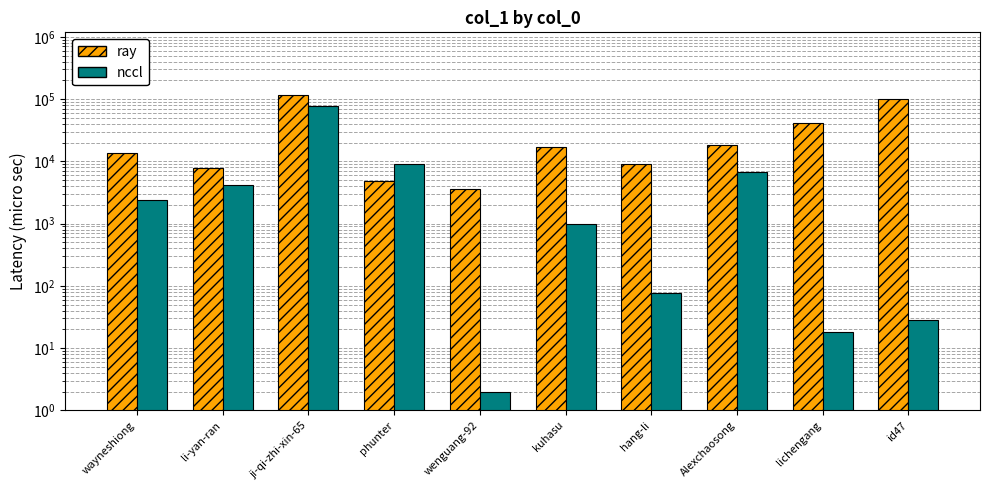

How many values in the ray series exceed 17022?

4